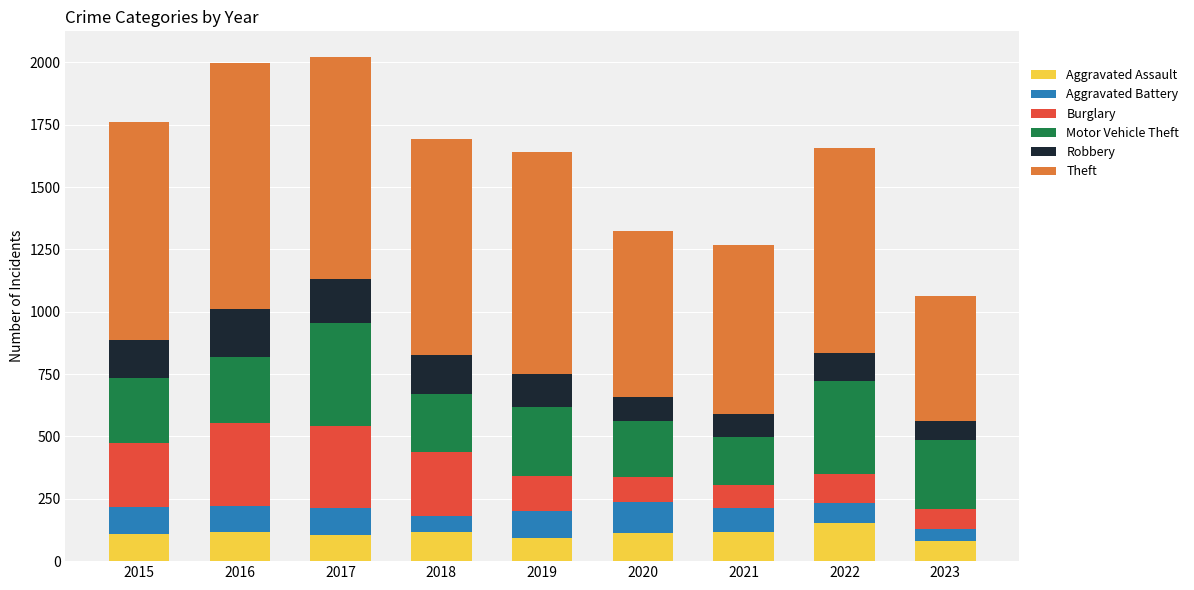

The Aggravated Assault series shows 186 at 2020. True or false?

False